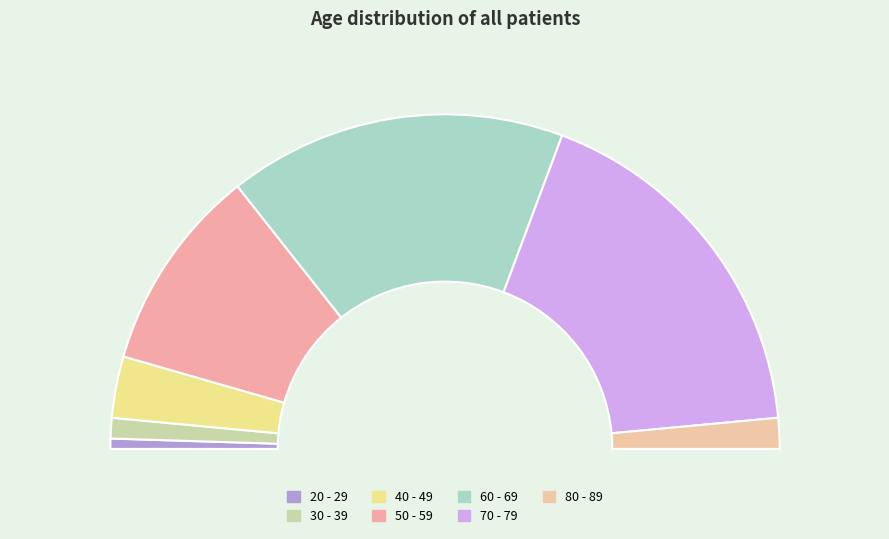

What is the ratio of the value at 40 - 49 to the value at 70 - 79?

0.2